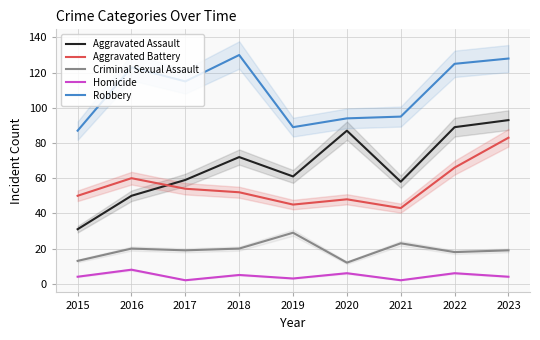

Read the Aggravated Assault value at 2021.

58